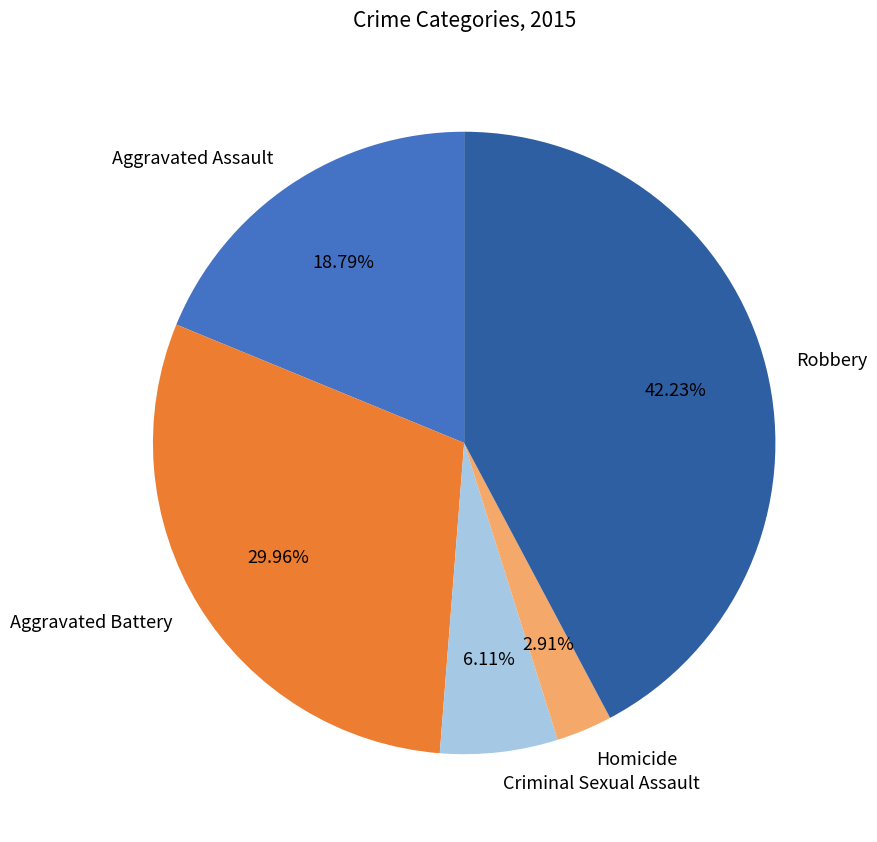

How many slices are in this pie chart?

5